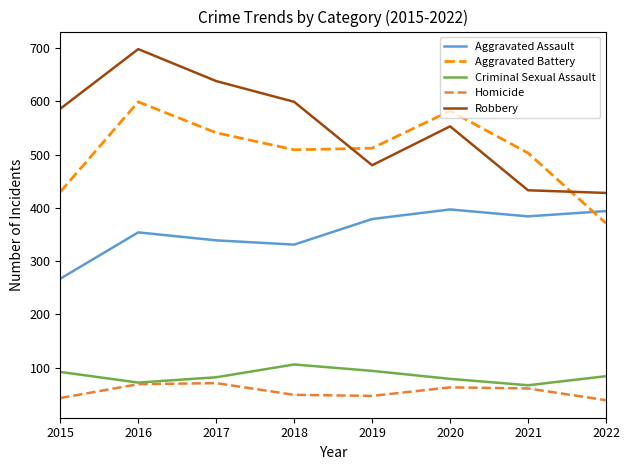

What is the difference between the second highest and second lowest values in the Robbery series?

205